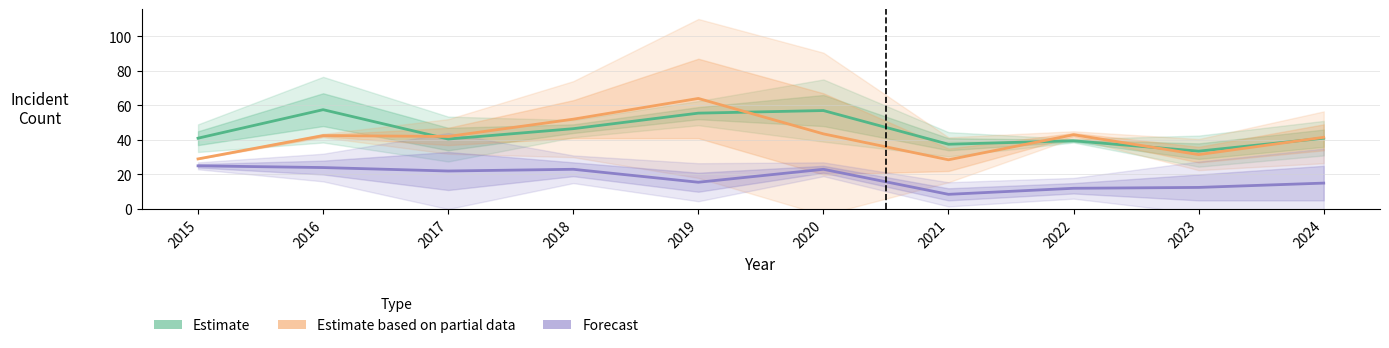

Between 2016 and 2015, which is larger?

2016